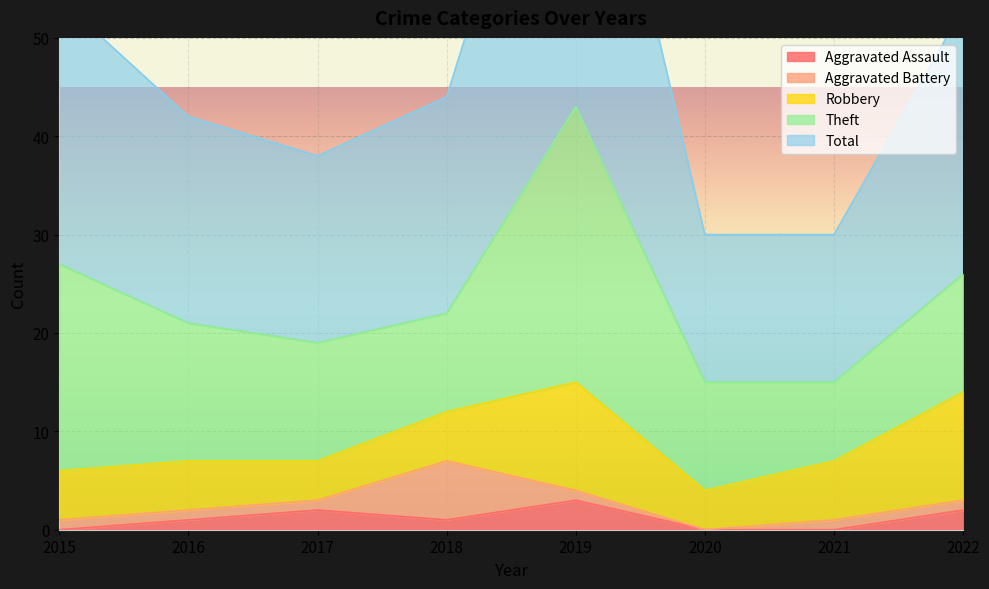

Reading left to right, what are all the values shown in this chart?

Aggravated Assault: 0	1	2	1	3	0	0	2
Aggravated Battery: 1	1	1	6	1	0	1	1
Robbery: 5	5	4	5	11	4	6	11
Theft: 21	14	12	10	28	11	8	12
Total: 27	21	19	22	43	15	15	27